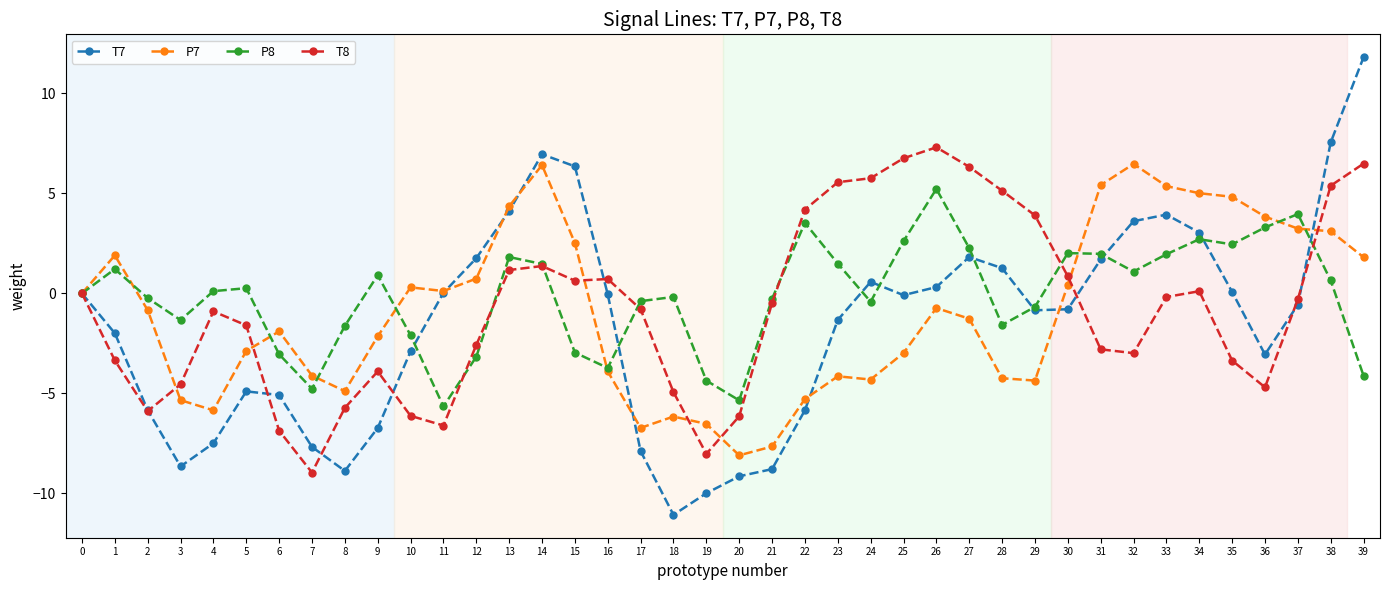

What is the maximum value shown in the chart?

11.8